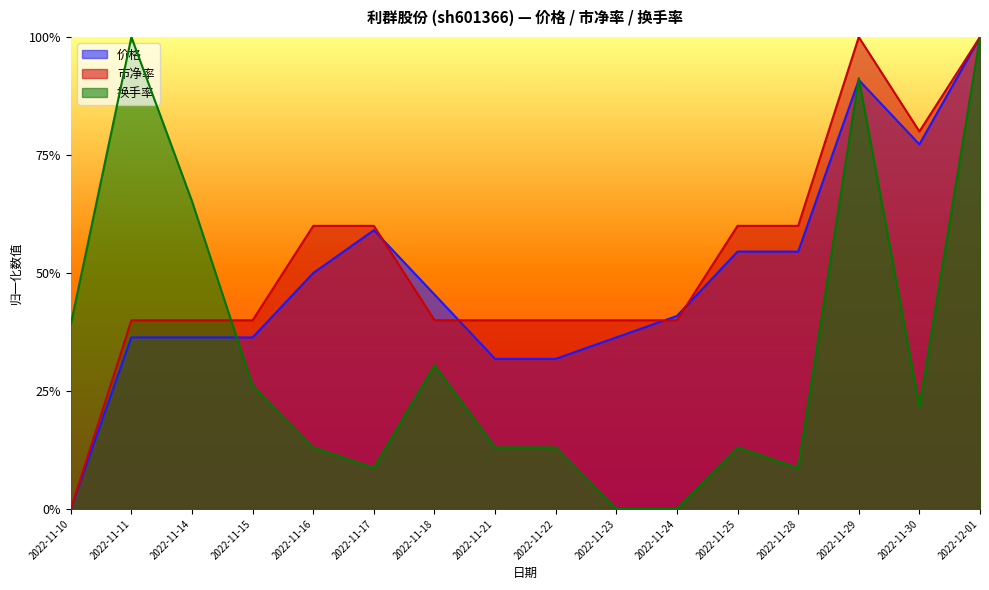

True or false: 价格 and 换手率 intersect in this chart.

True